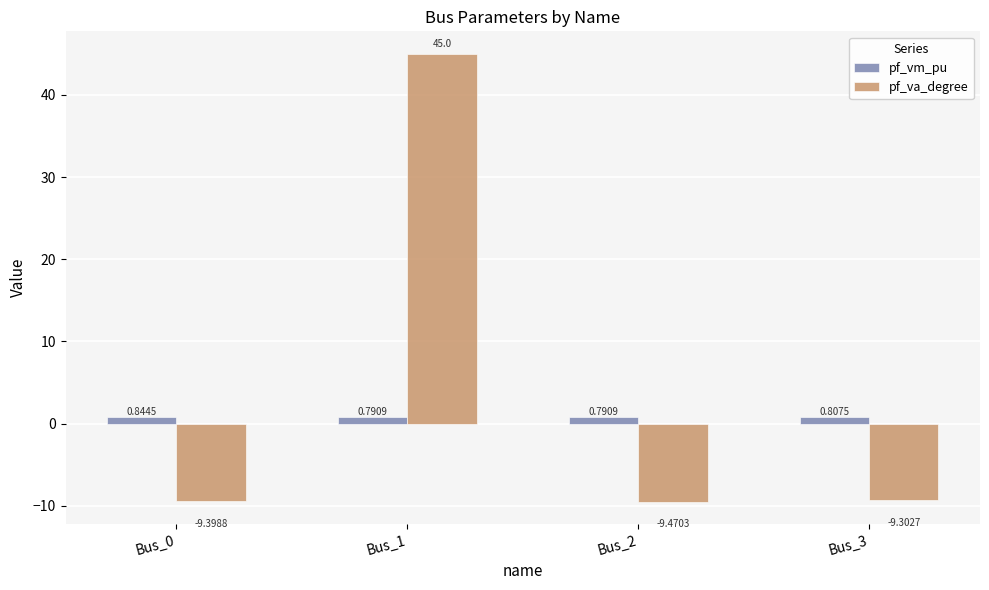

What is the total value across all series at Bus_2?

-8.7